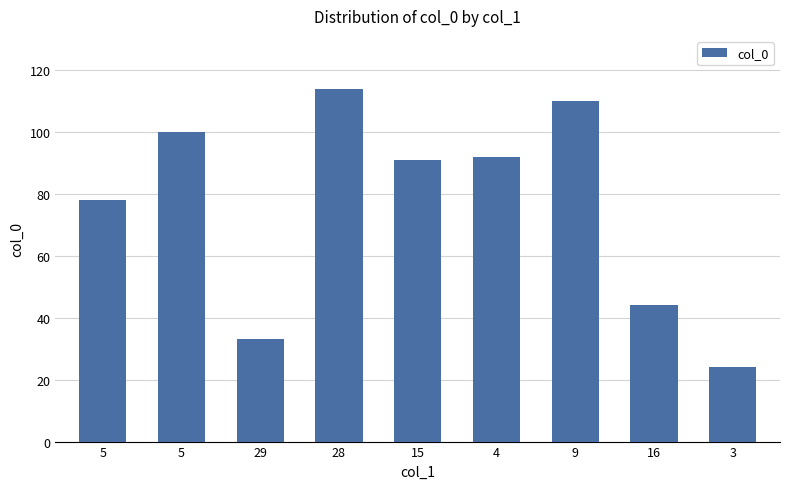

What is the label of the 6th bar from the left?

4